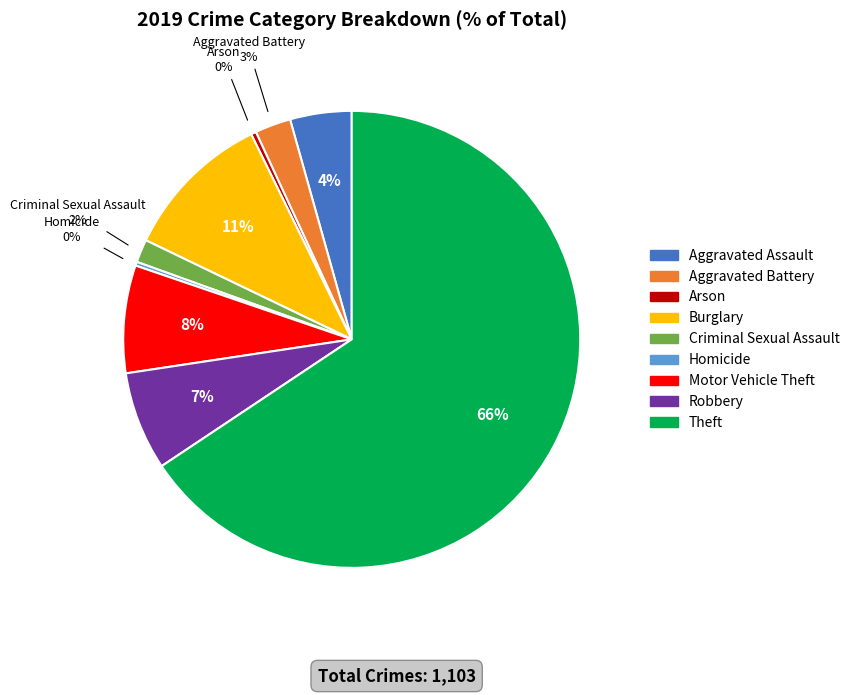

Which slice is the largest?

Theft